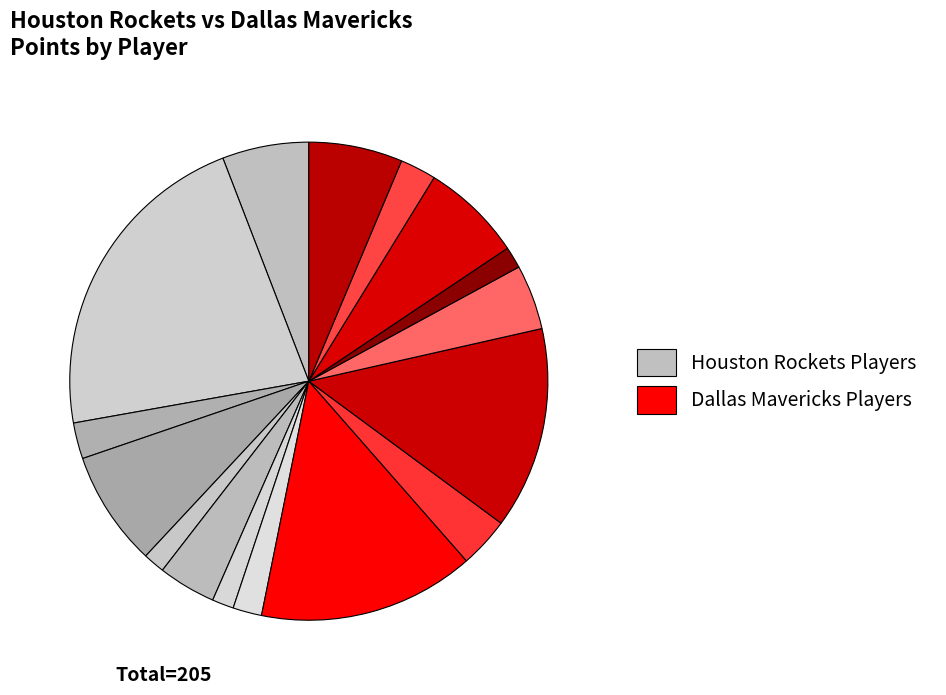

How many slices are in this pie chart?

16